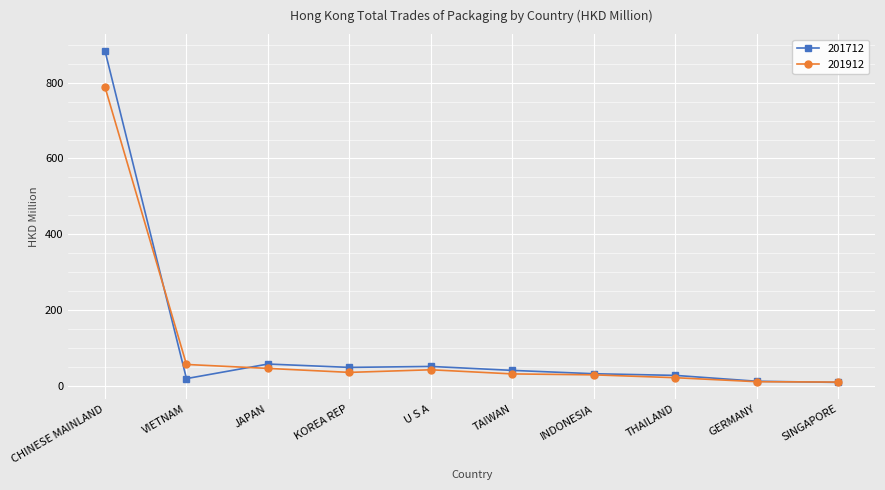

What is the value of the 201712 point at the 2nd from the left?

18.6